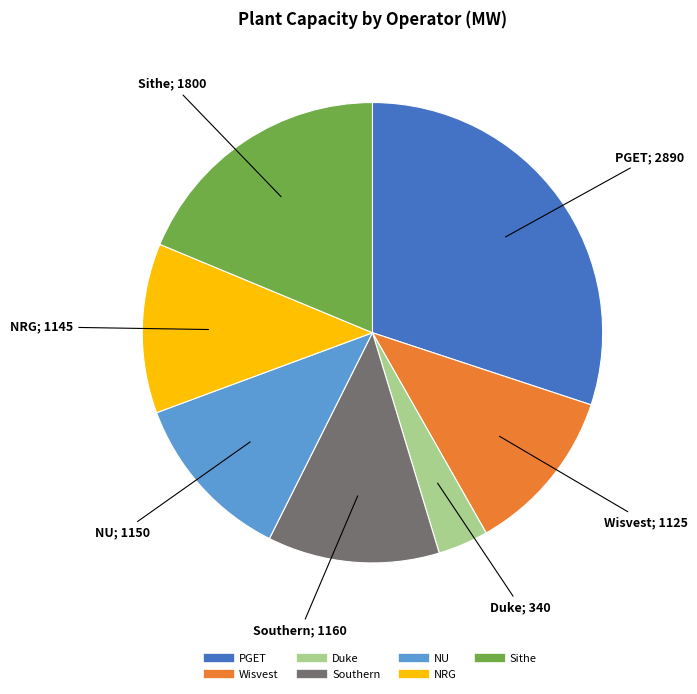

What is the smallest slice in the pie chart?

Duke